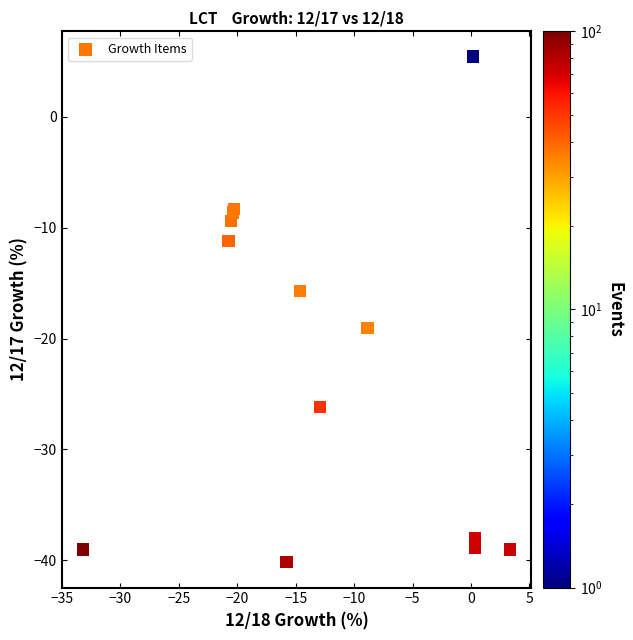

What Y value in the scatter plot is closest to -17?

-15.7